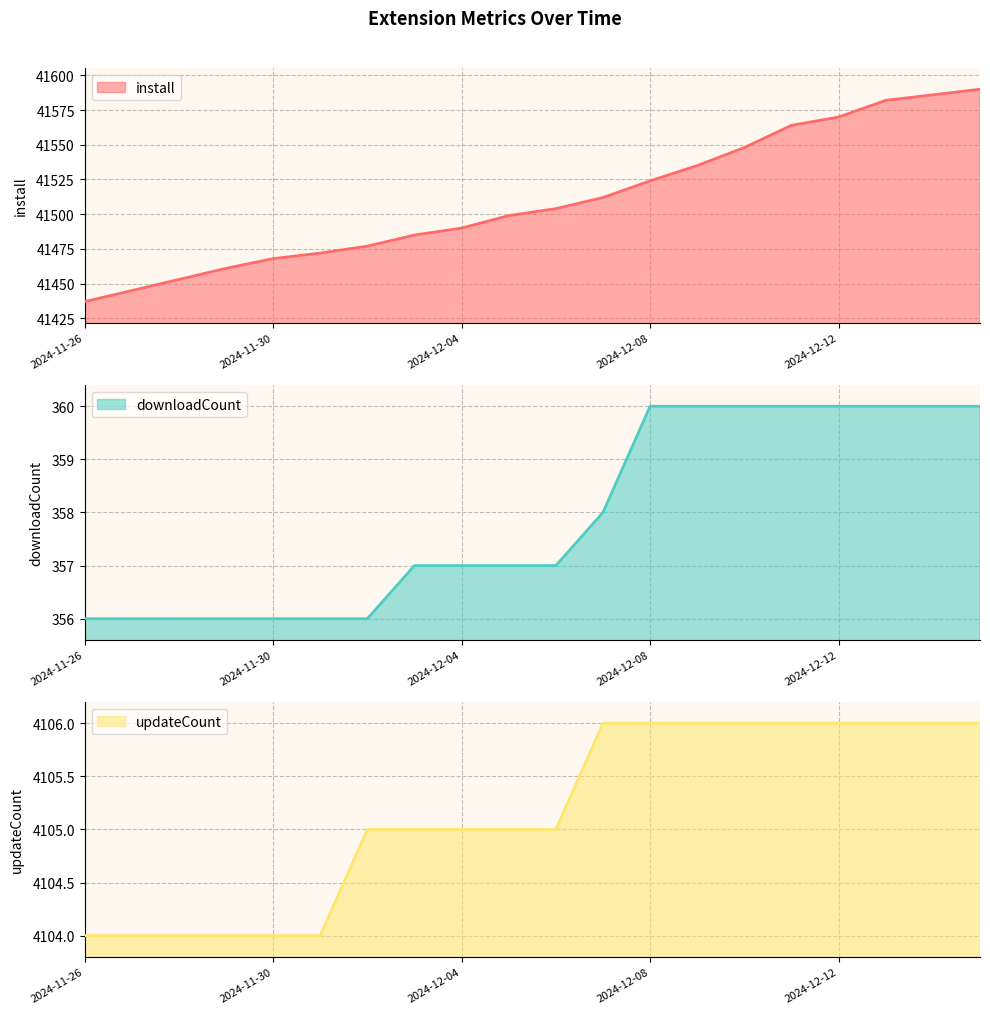

What is the average value of the updateCount series?

4105